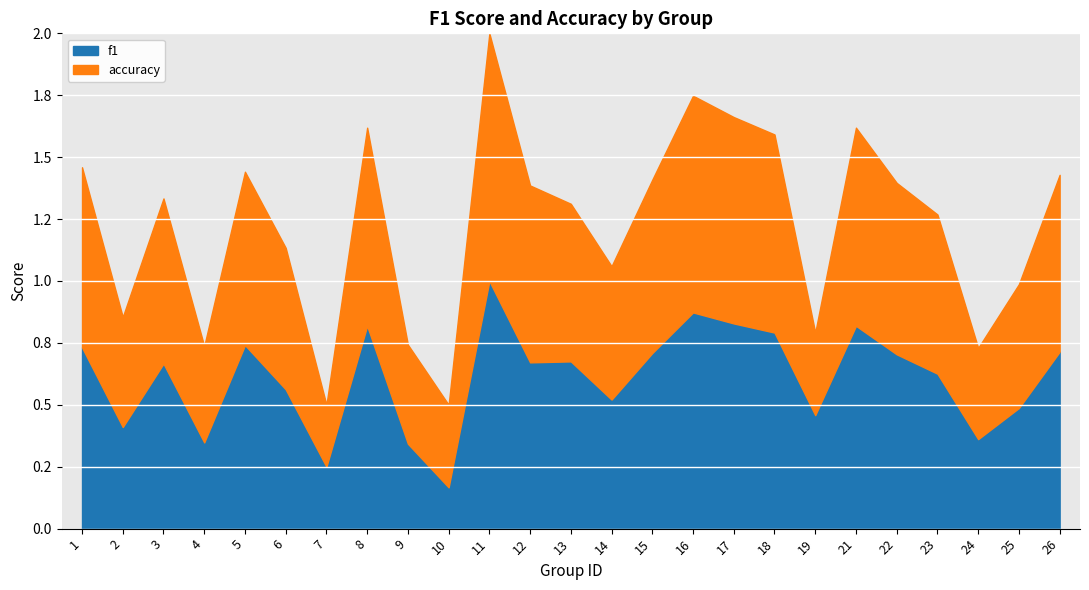

At which label does accuracy reach its minimum?

7